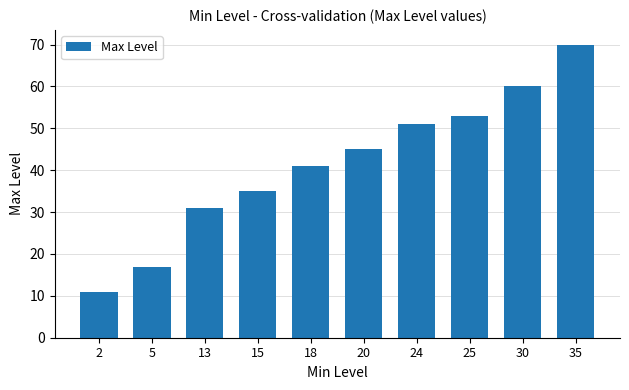

List the labels in order of value, smallest first.

2, 5, 13, 15, 18, 20, 24, 25, 30, 35